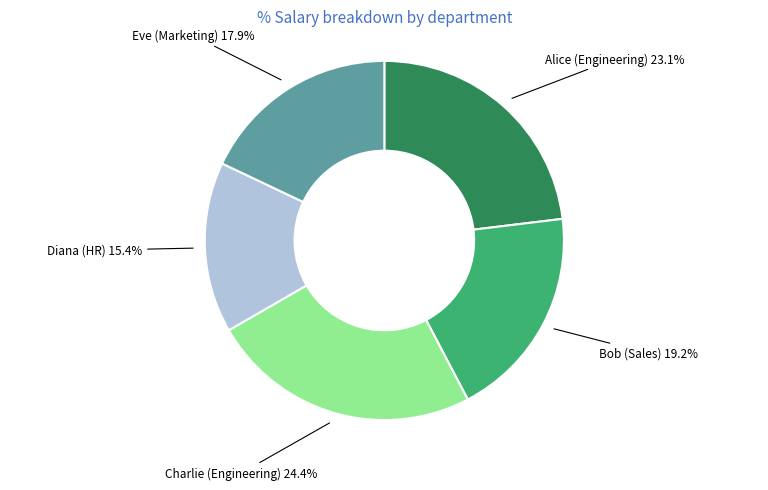

To the nearest percent, what is the combined percentage of Alice (Engineering) and Charlie (Engineering)?

47%